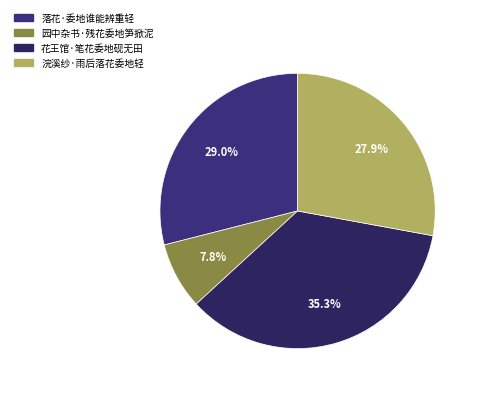

To the nearest percent, what is the average slice percentage?

25%